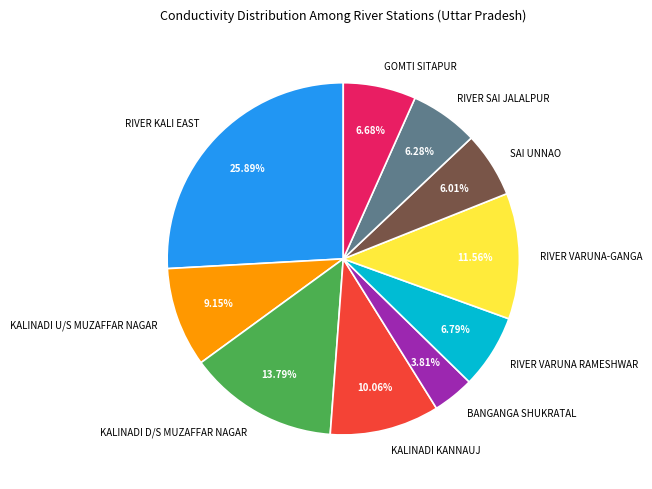

Between BANGANGA SHUKRATAL and KALINADI KANNAUJ, which is larger?

KALINADI KANNAUJ